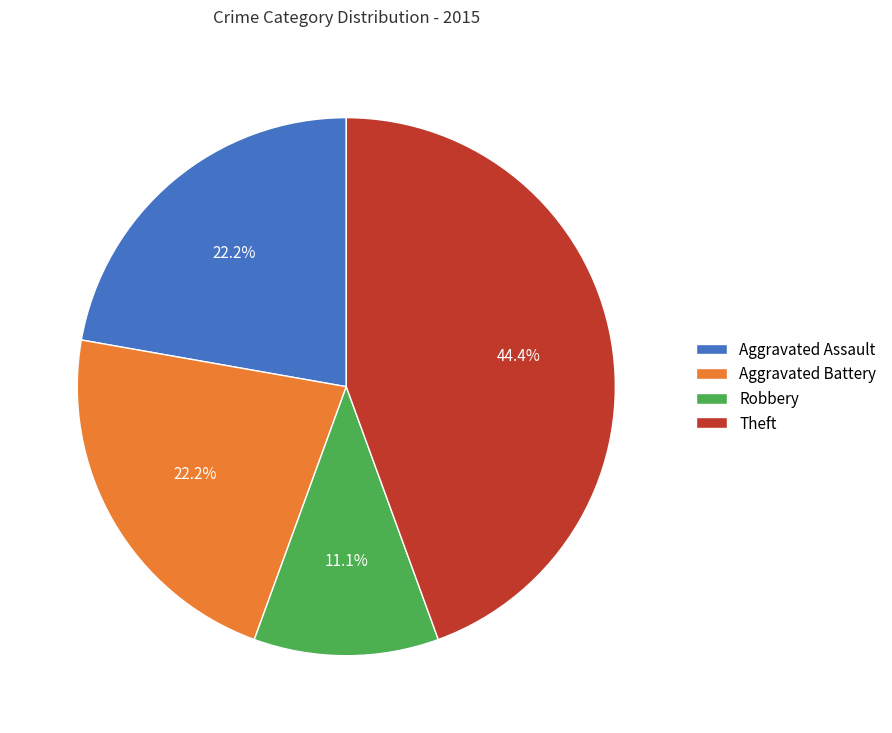

How many slices are in this pie chart?

4